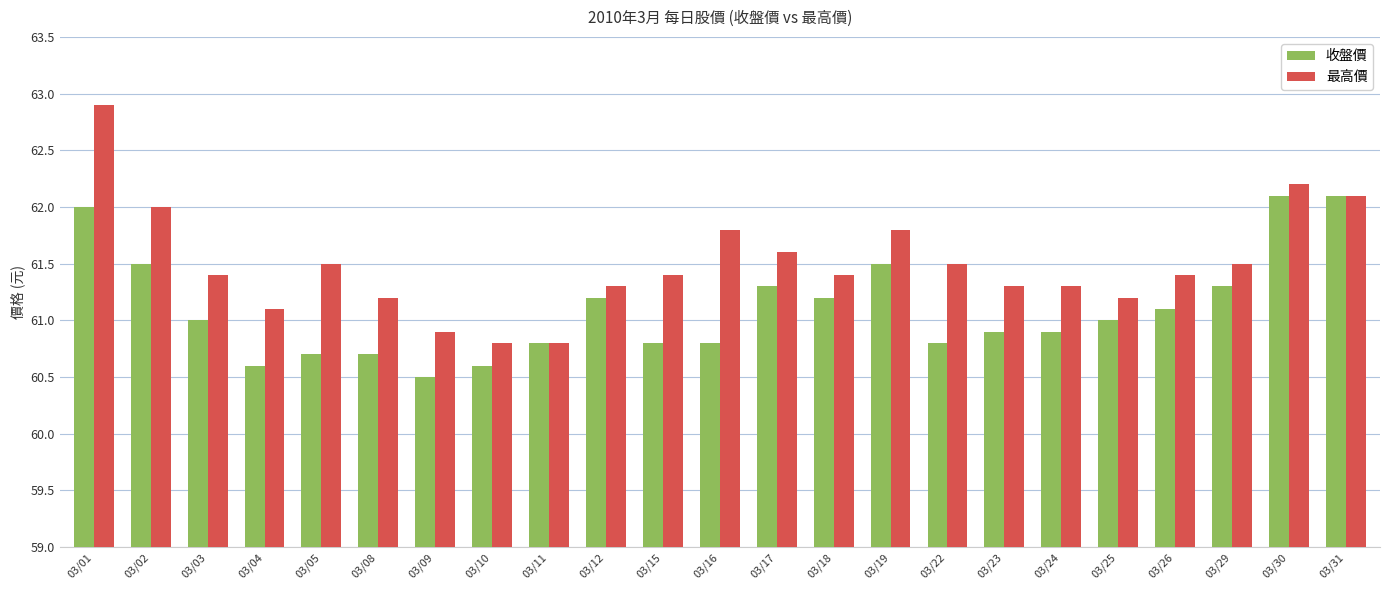

How many distinct data groups are displayed?

2